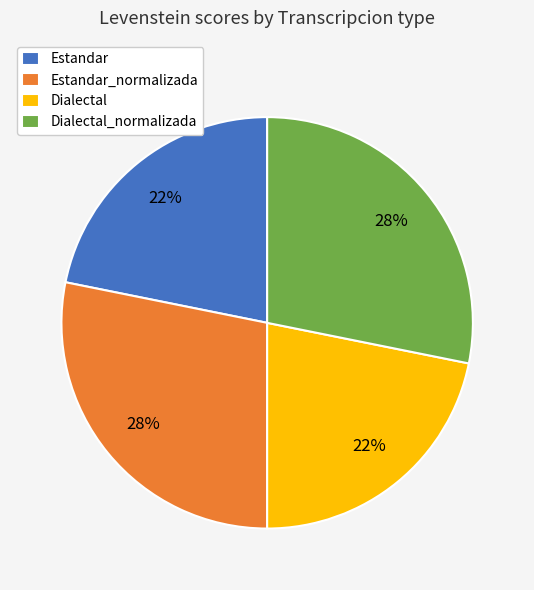

Is there a majority slice in this chart?

No